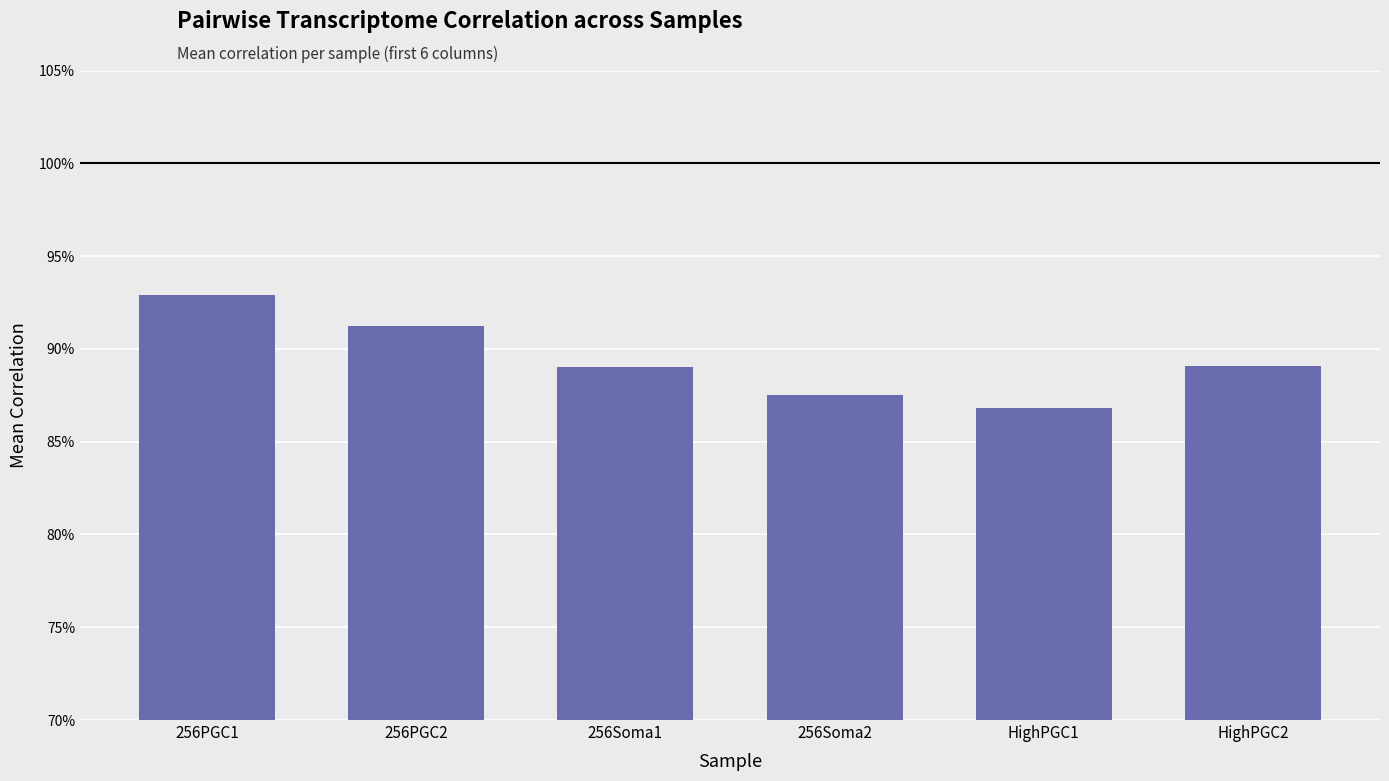

The value at 256PGC1 is 0.9. True or false?

True